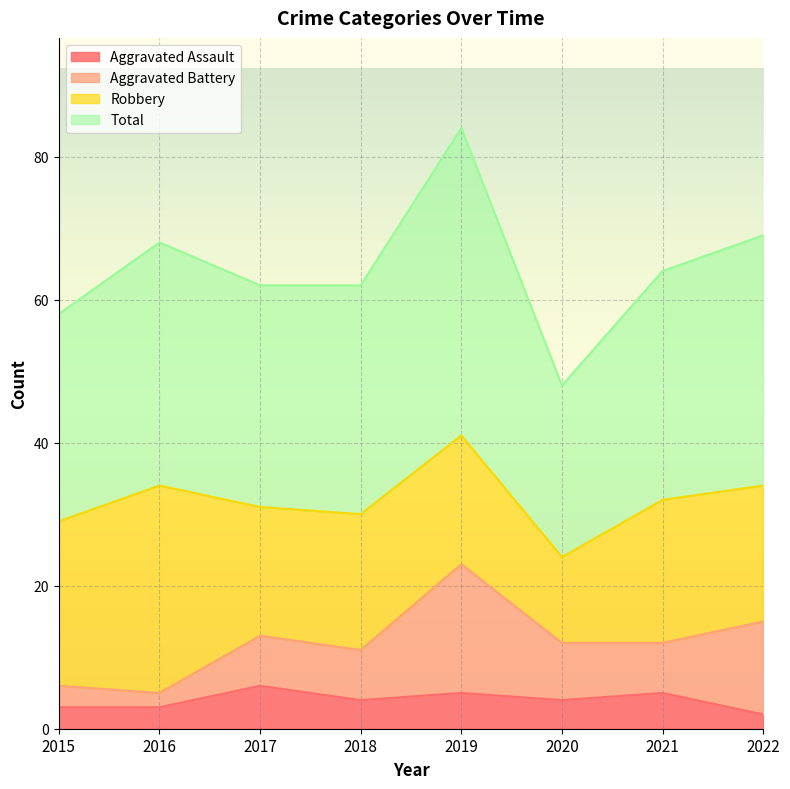

What is the value of the Aggravated Assault point at the 1st from the left?

3